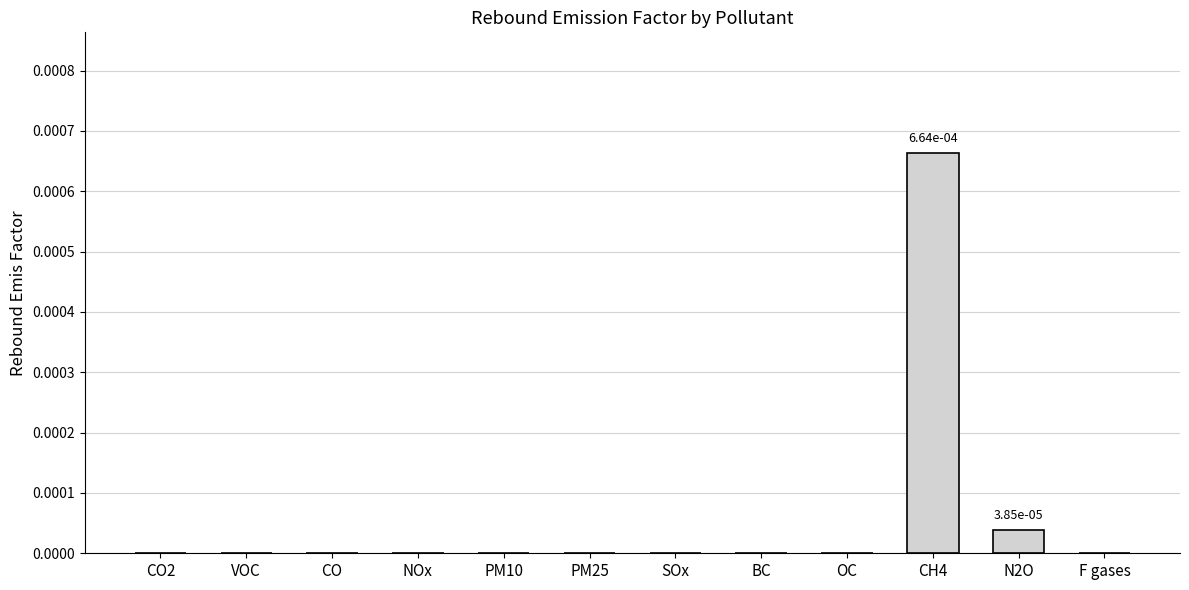

At which category does the chart reach its peak across all series?

CH4